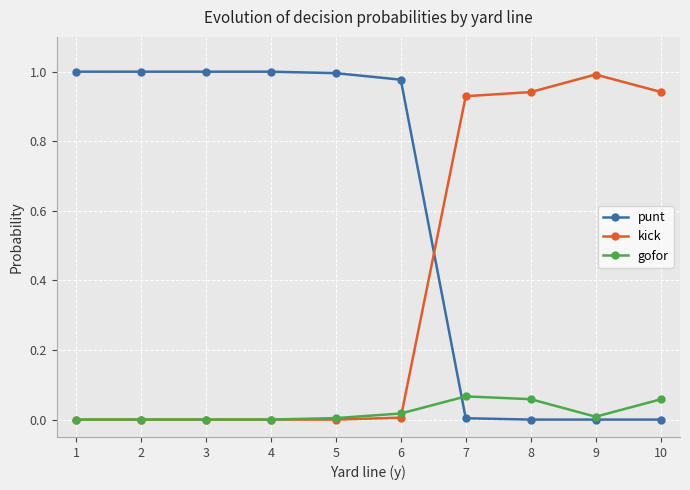

After their last crossing, which series has the higher values: punt or kick?

kick